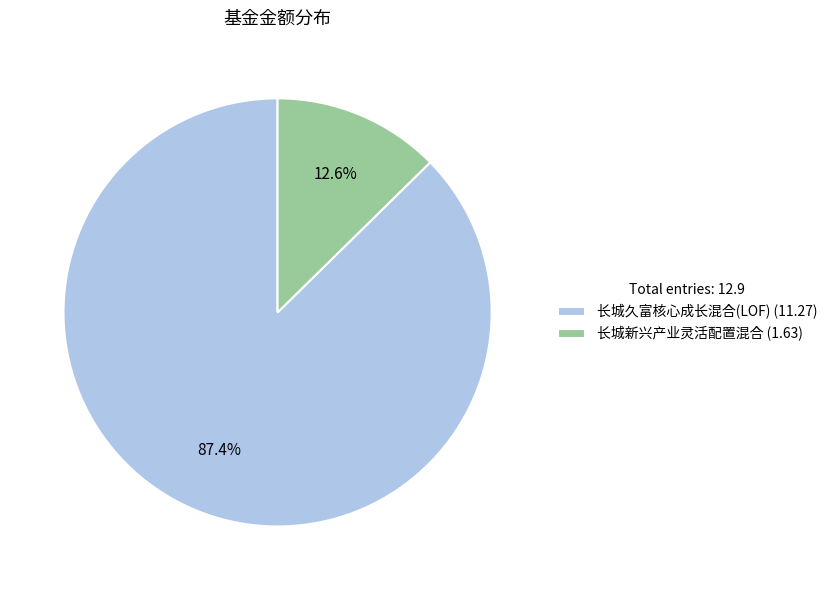

What percentage is the 长城新兴产业灵活配置混合 (1.63) slice, to the nearest percent?

13%